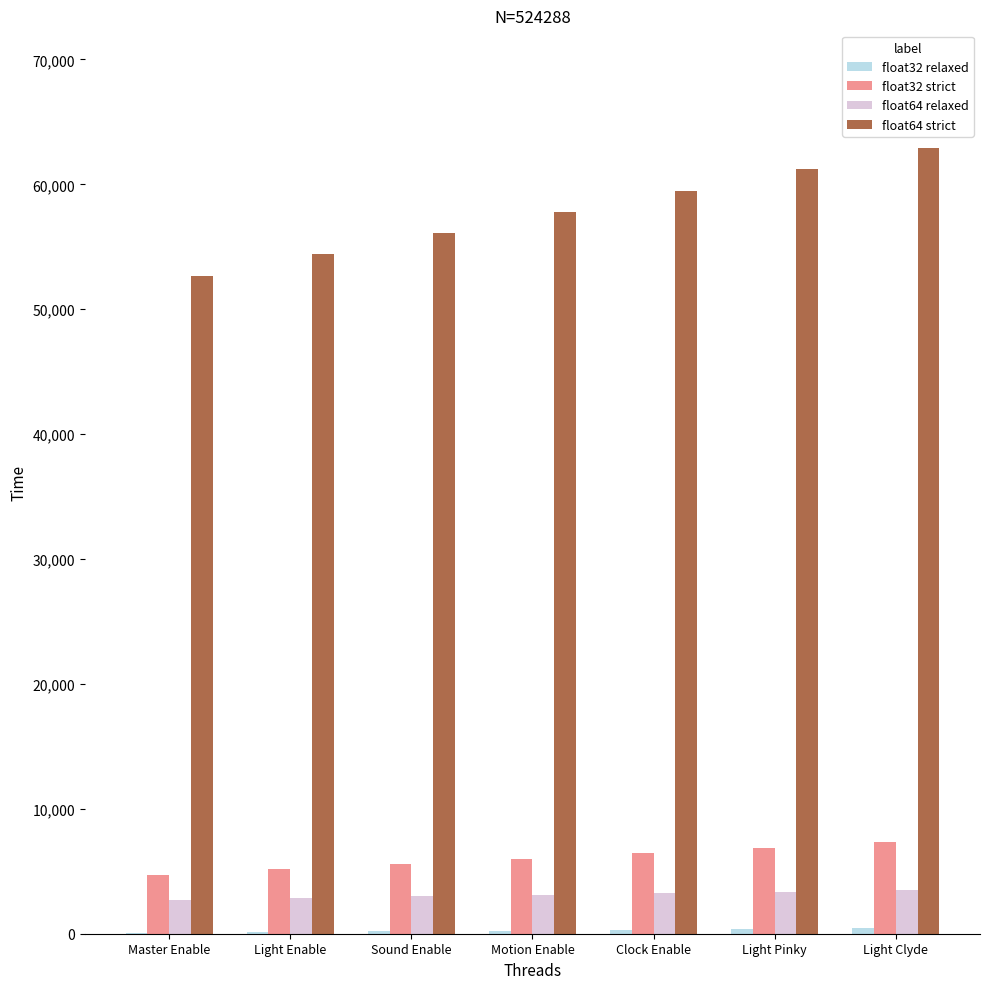

How many distinct data groups are displayed?

4